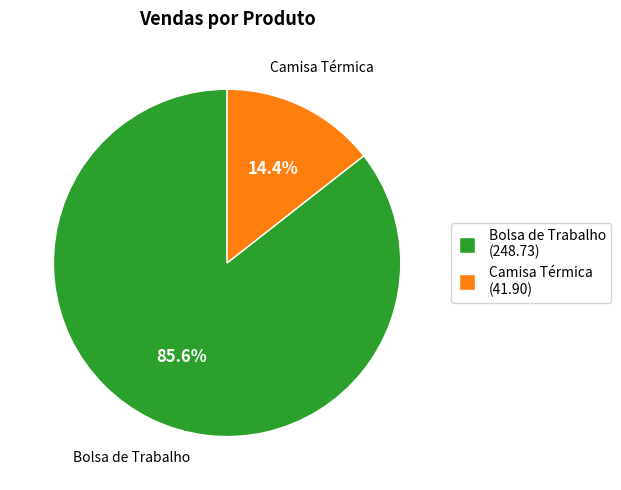

Which has a higher value, Bolsa de Trabalho or Camisa Térmica?

Bolsa de Trabalho